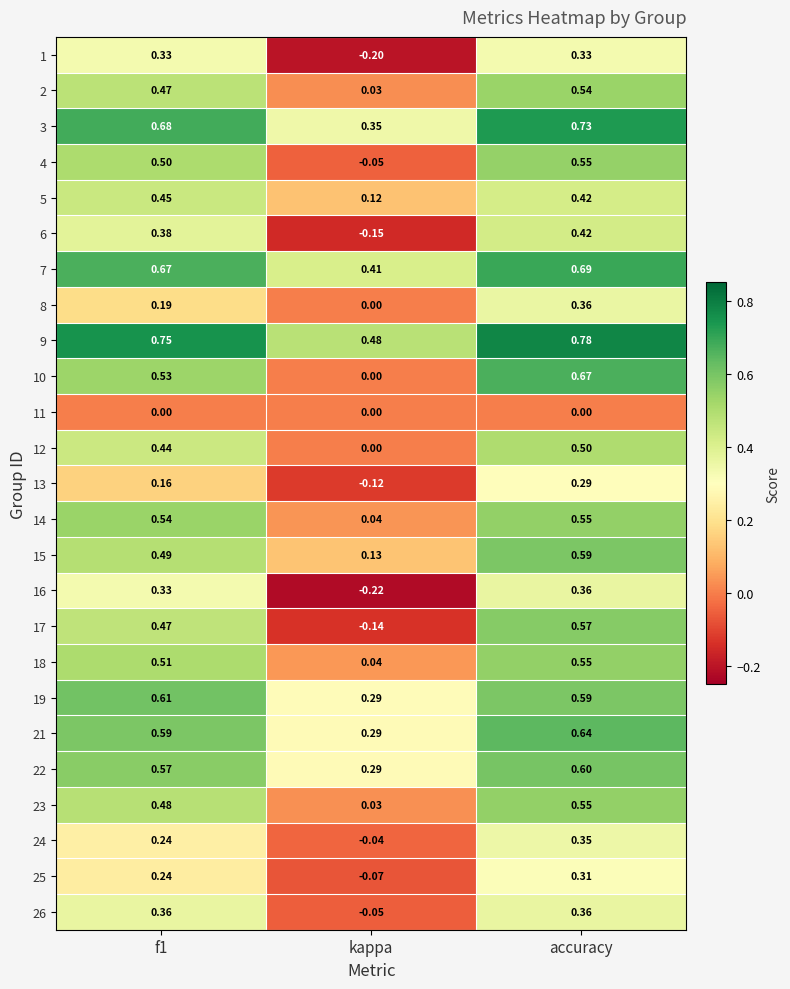

Which series has the largest total across all categories?

9